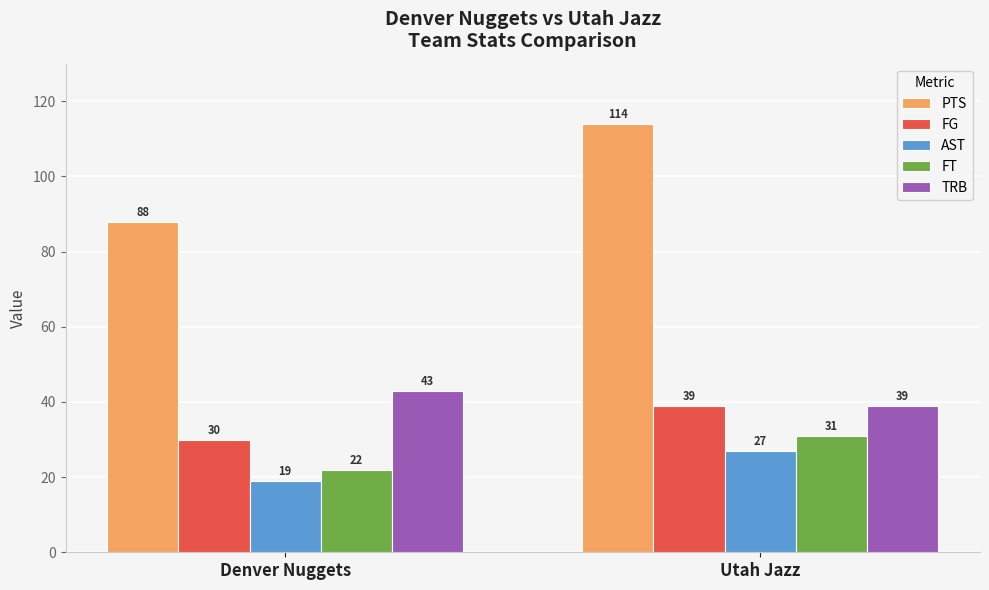

True or false: FT has a value of 21 at Utah Jazz.

False